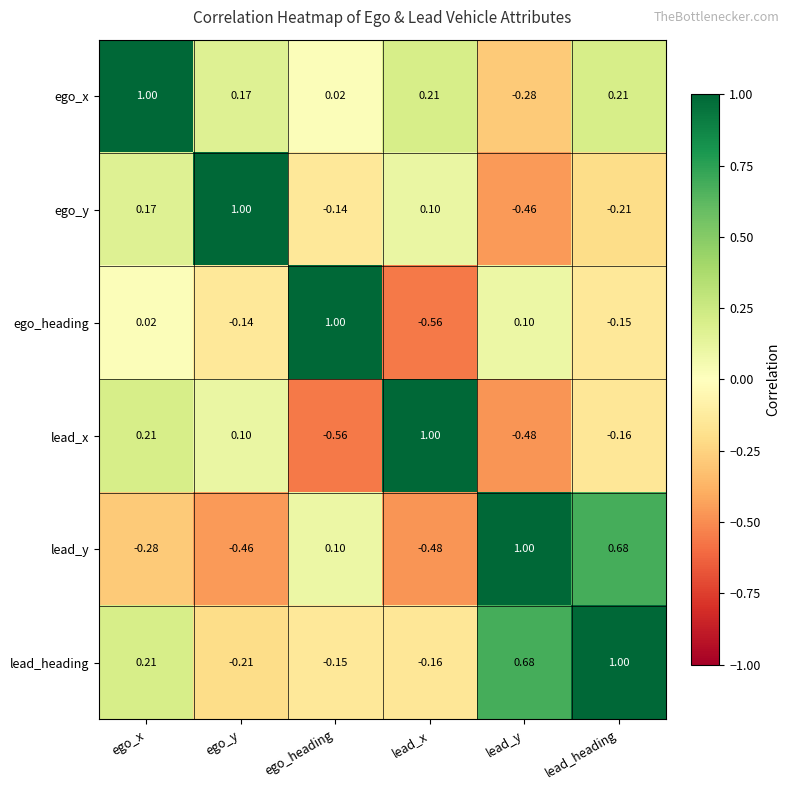

Rank the categories by ego_y value from highest to lowest.

ego_y, ego_x, lead_x, ego_heading, lead_heading, lead_y